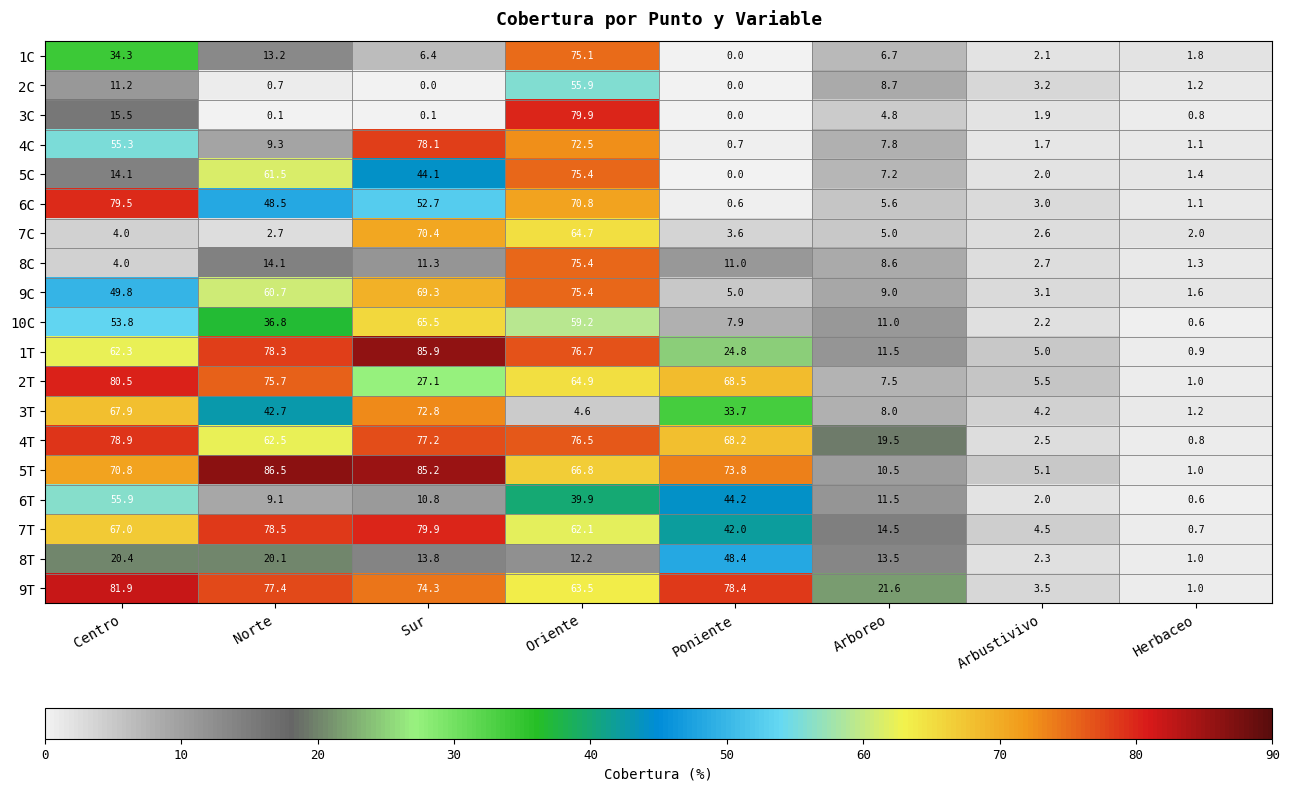

What is the total value across all series at Poniente?

510.8